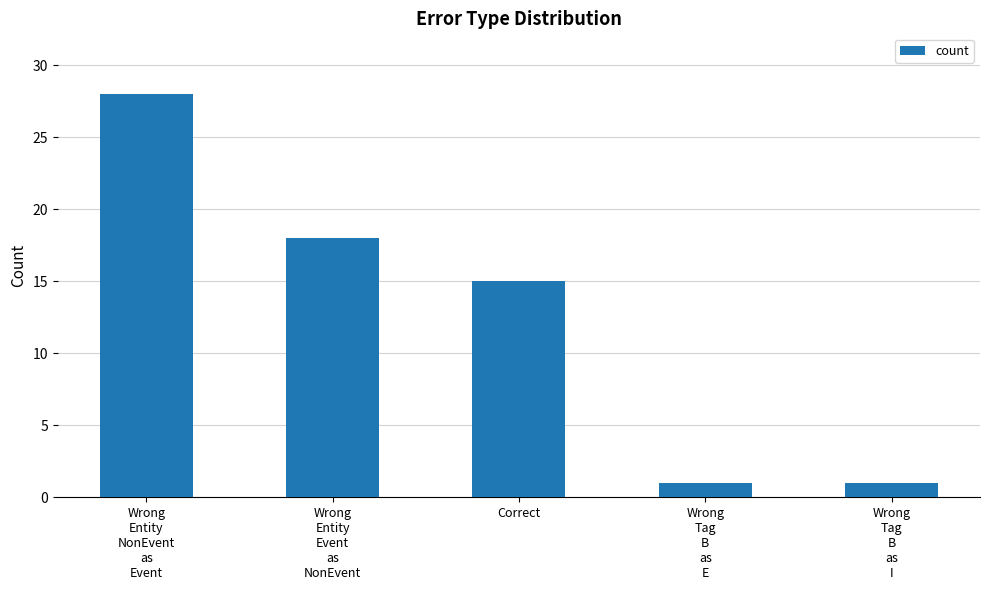

True or false: the data shows 15 at Correct.

True